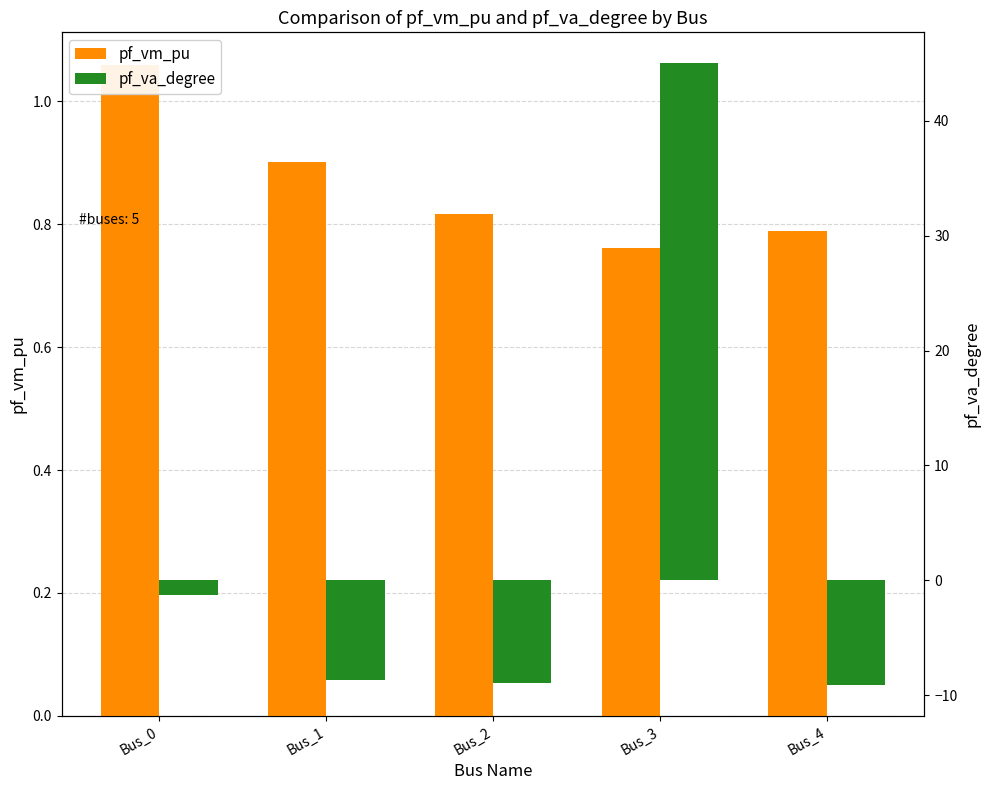

The pf_va_degree series shows -9.0 at Bus_2. True or false?

True